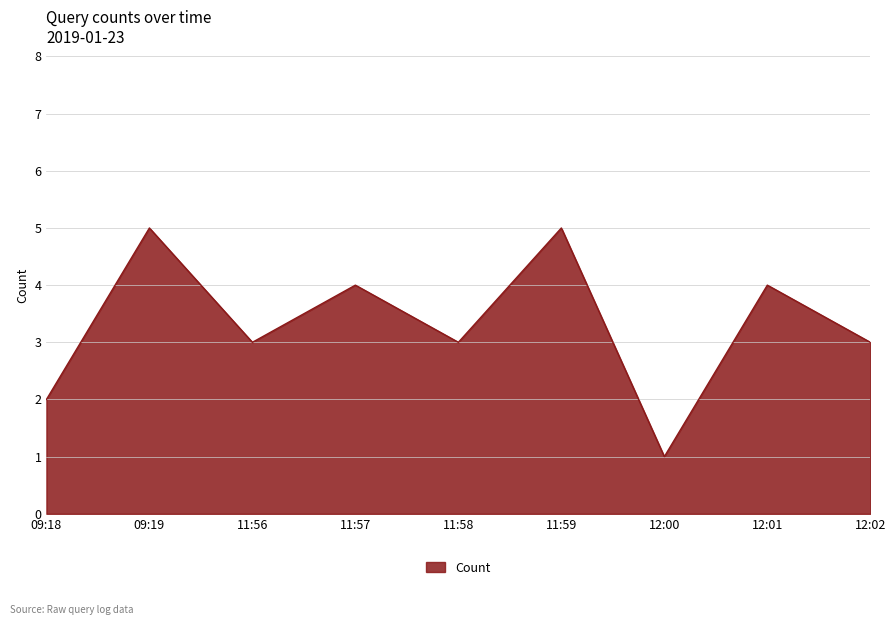

Is it true that the value at 11:59 is 2?

False